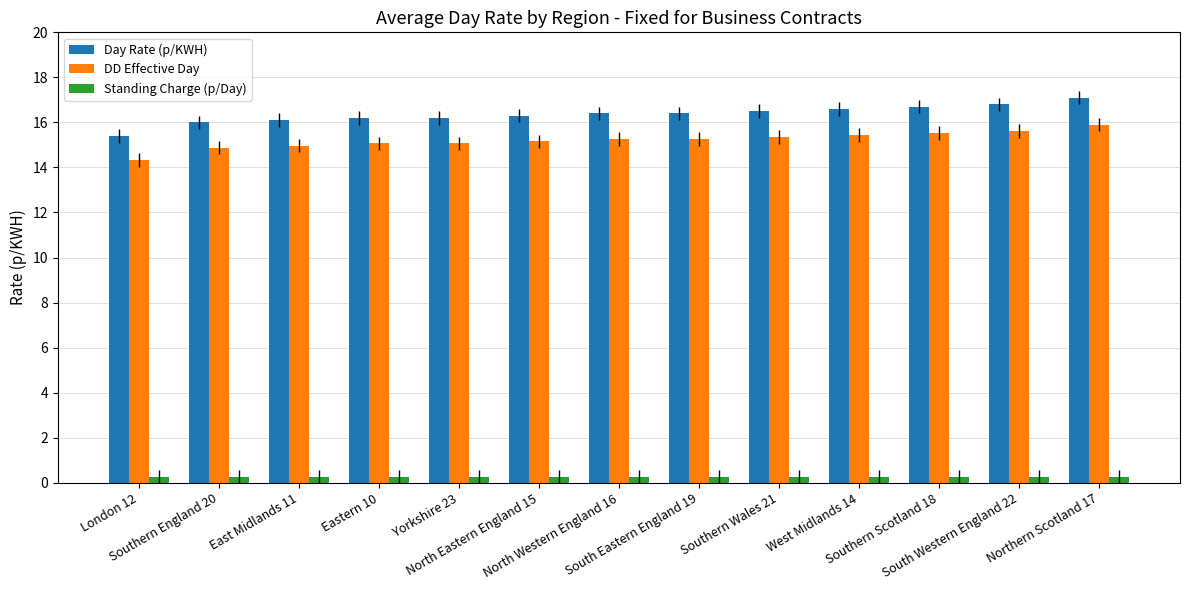

The value of Day Rate (p/KWH) at Southern England 20 is 16.0. True or false?

True